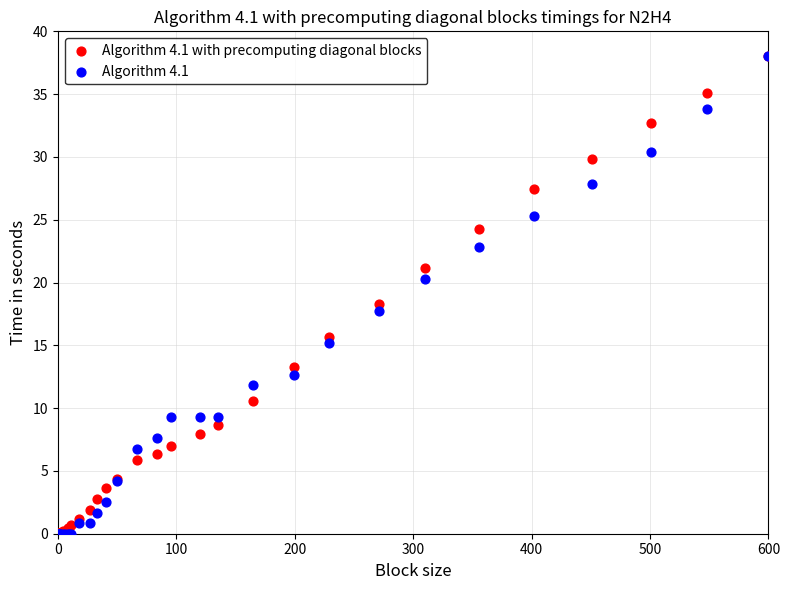

Across all series, what Y value is closest to 19?

18.3